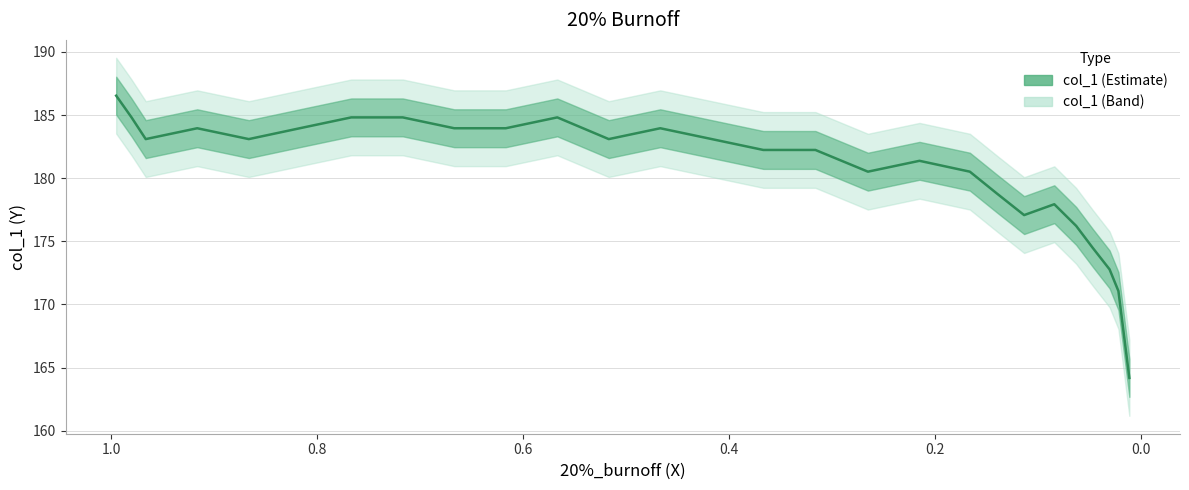

What is the difference between the second highest and minimum values?

20.6